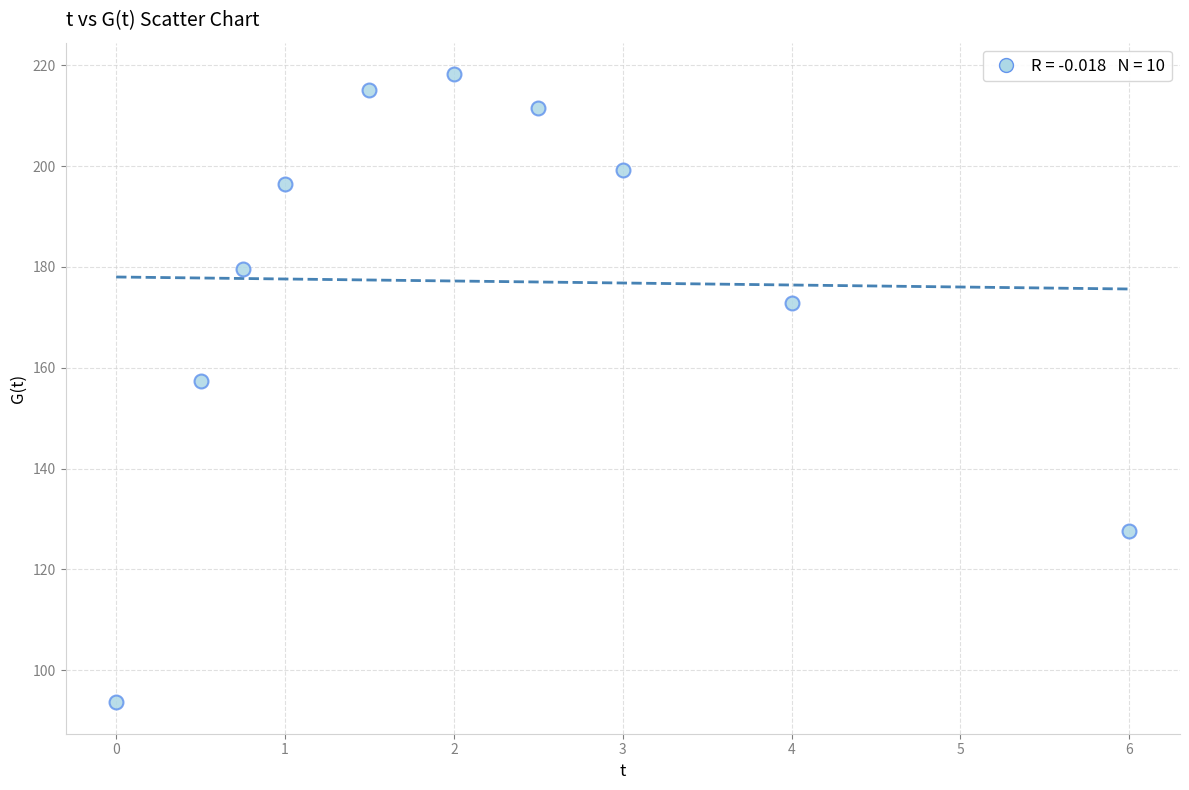

What is the range of X values (max minus min)?

6.0